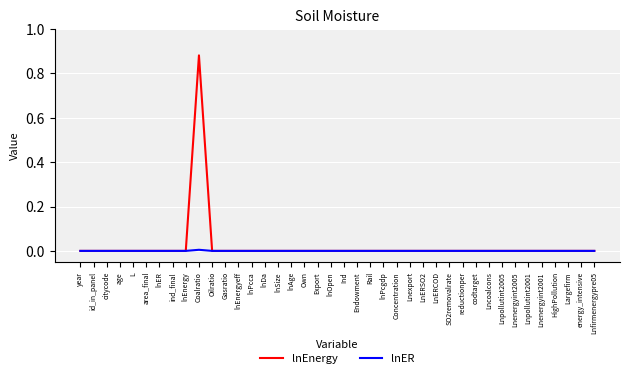

The value of lnEnergy at Lnfirmenergypre05 is 0.0. True or false?

True